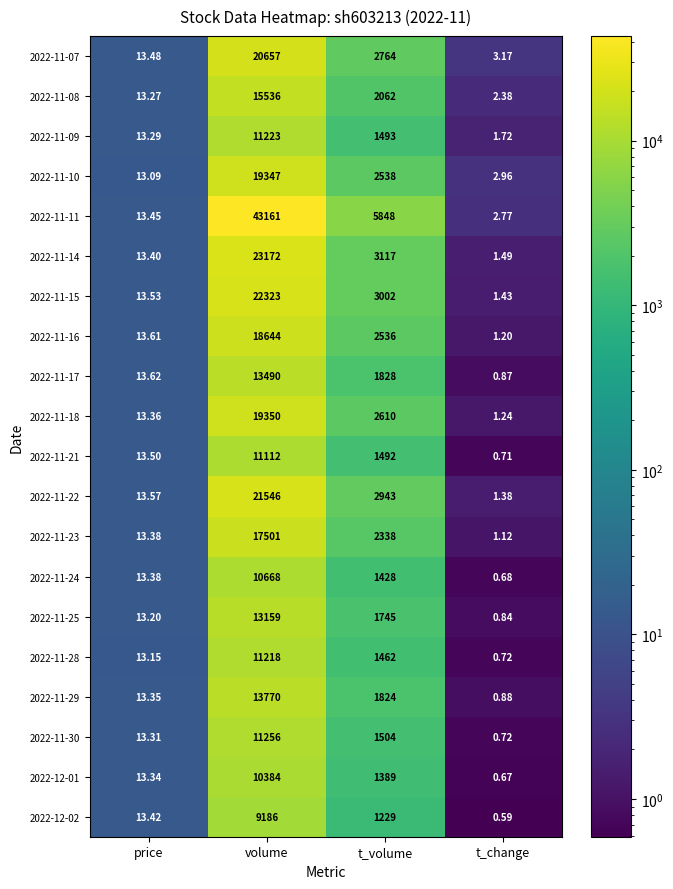

At which label does 2022-11-21 first exceed 1492?

volume